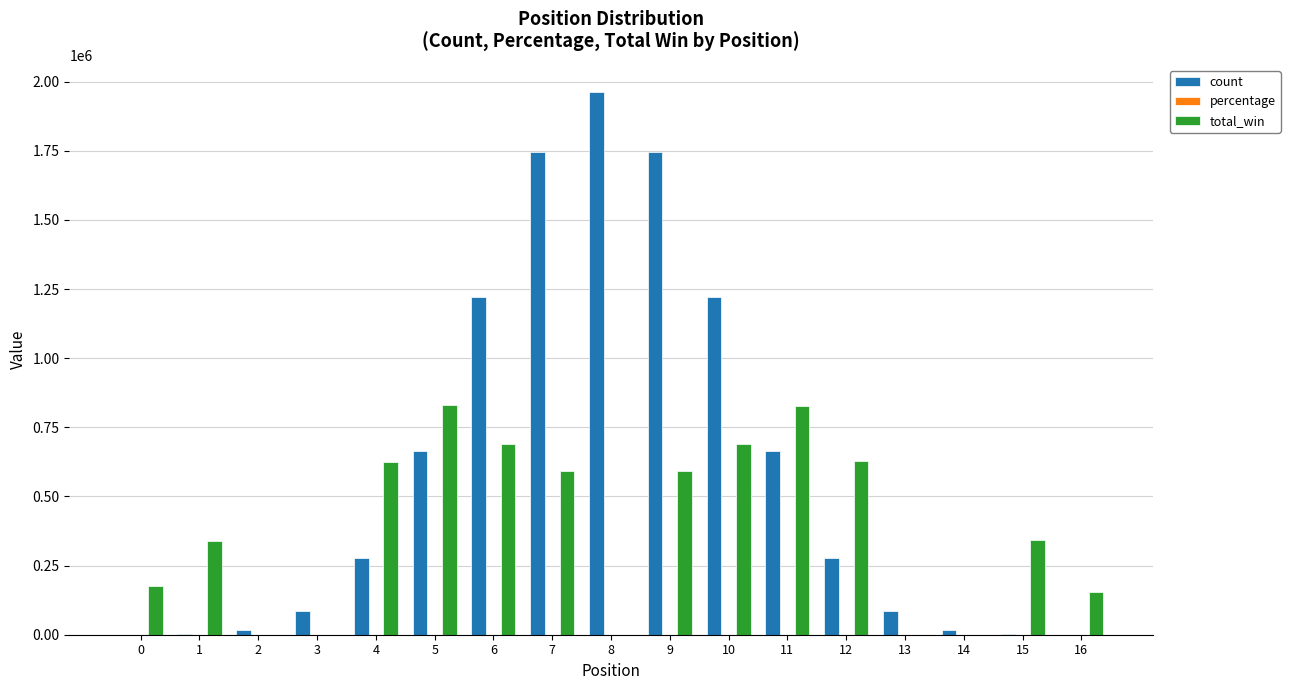

What is the sum of all total_win values?

6489622.0